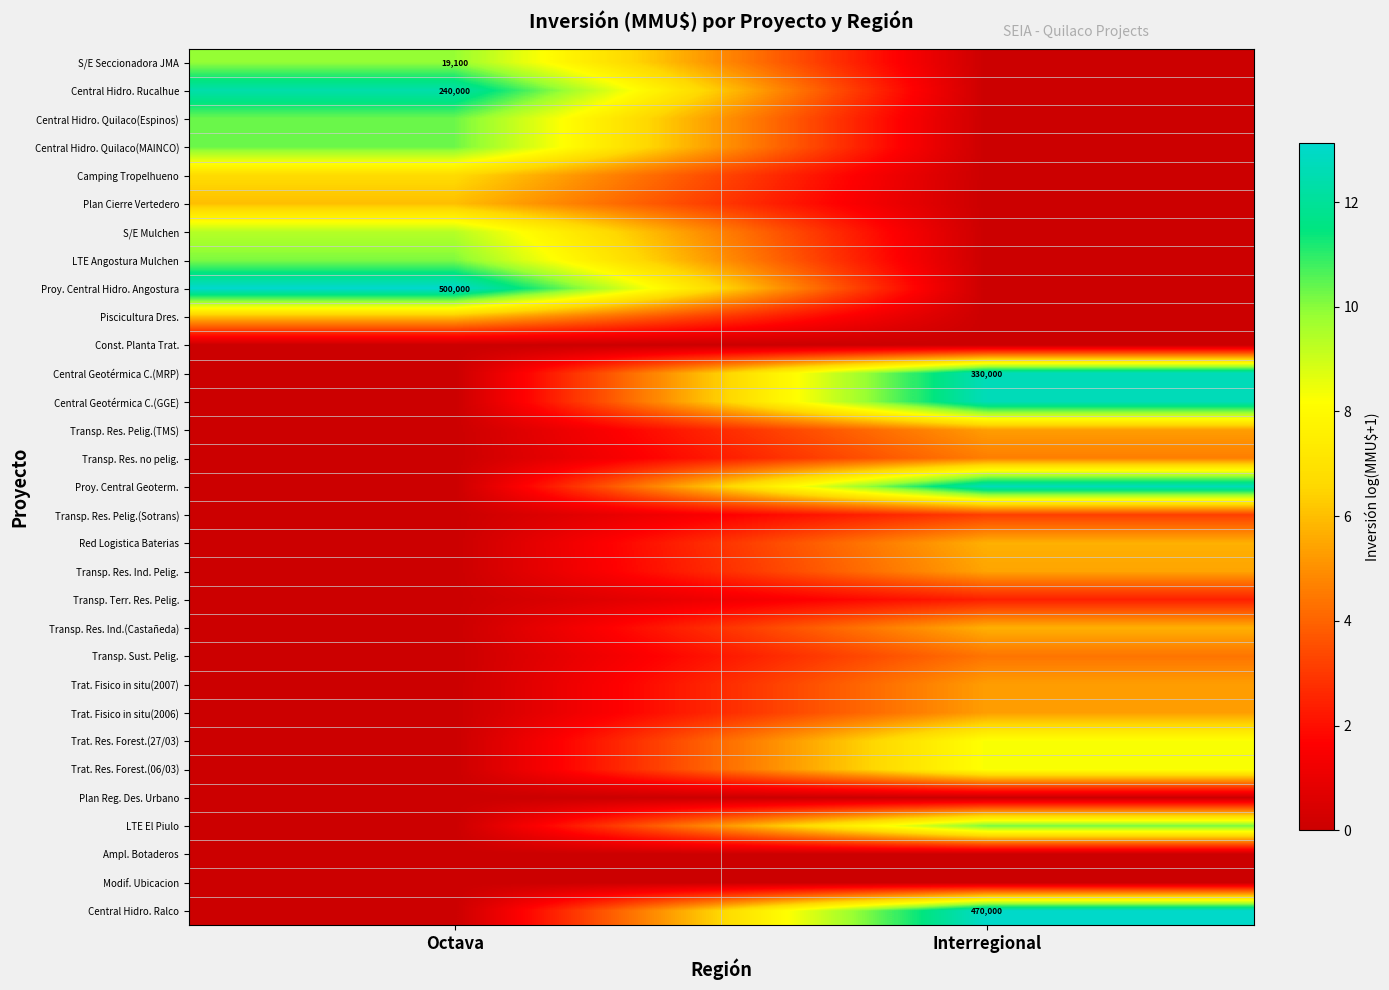

How many categories are shown in the chart?

2